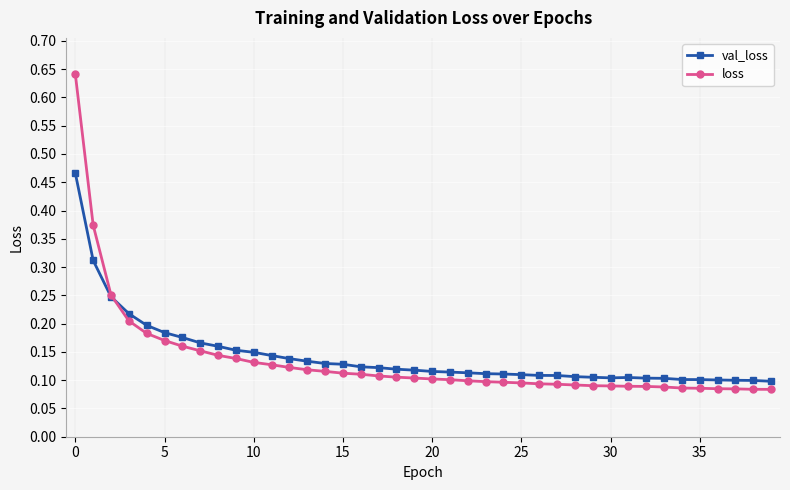

Count the val_loss values in the range 0 to 1.

40